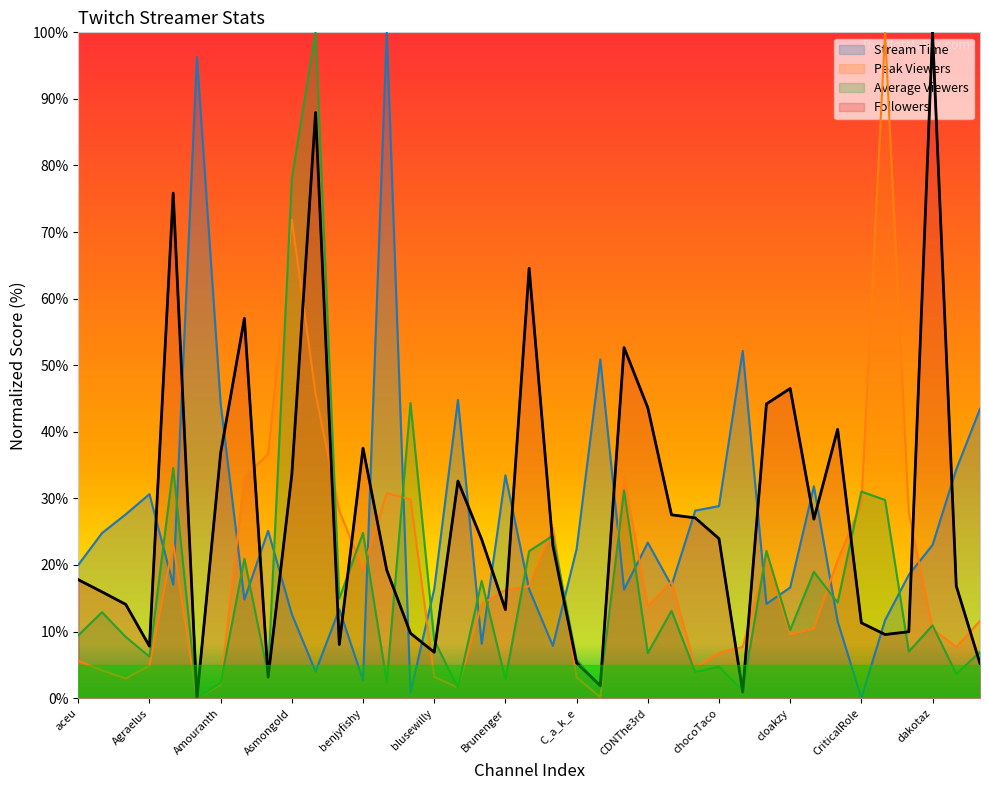

Between which two adjacent categories do Stream Time and Peak Viewers first intersect?

Agraelus and alanzoka